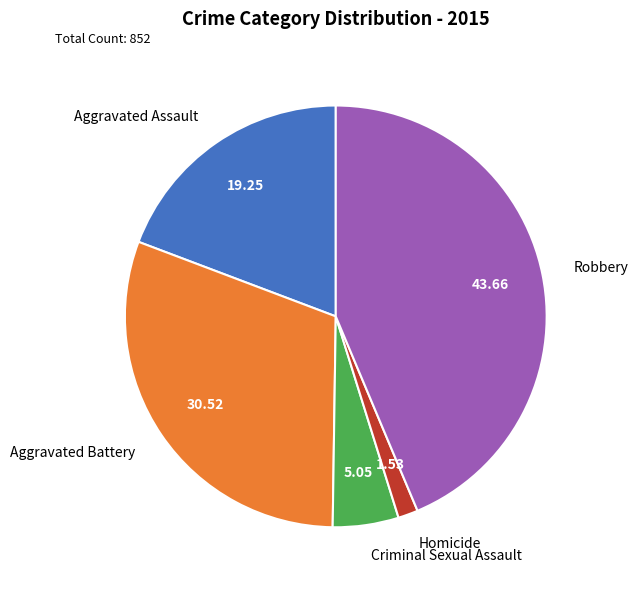

Which category has the smallest portion of the pie?

Homicide